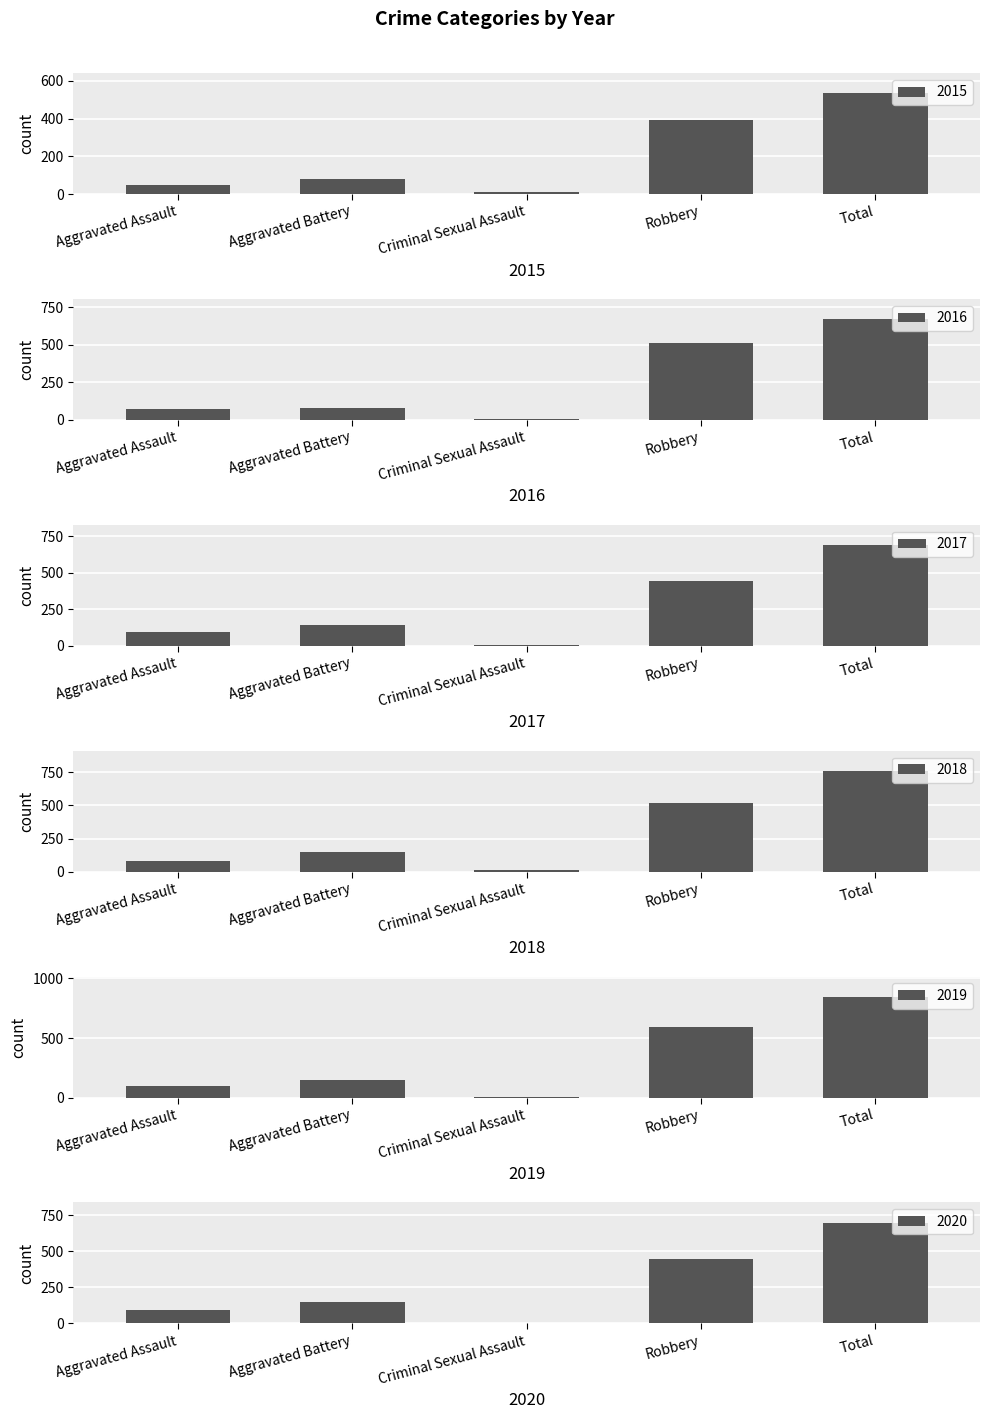

Which has a higher value, Aggravated Assault or Robbery?

Robbery